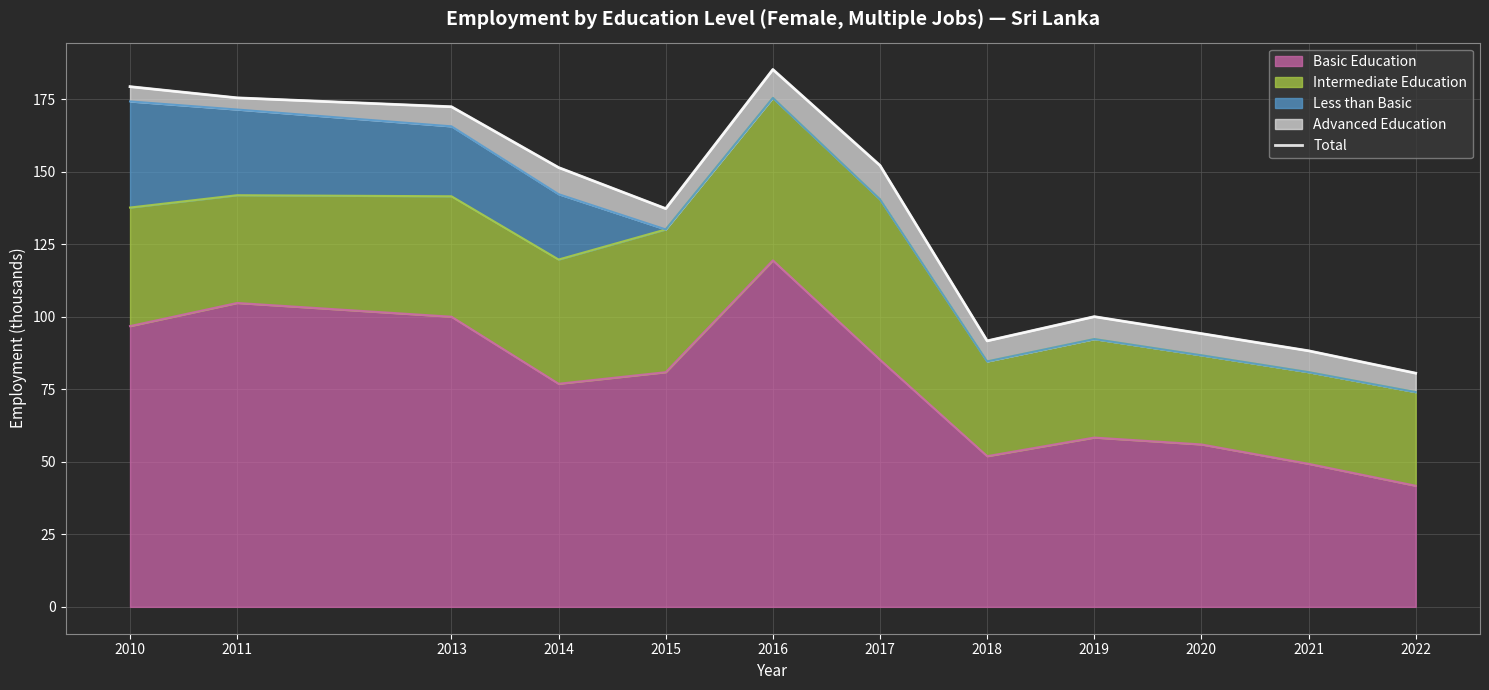

True or false: the data shows 100.0 at 2019.

True